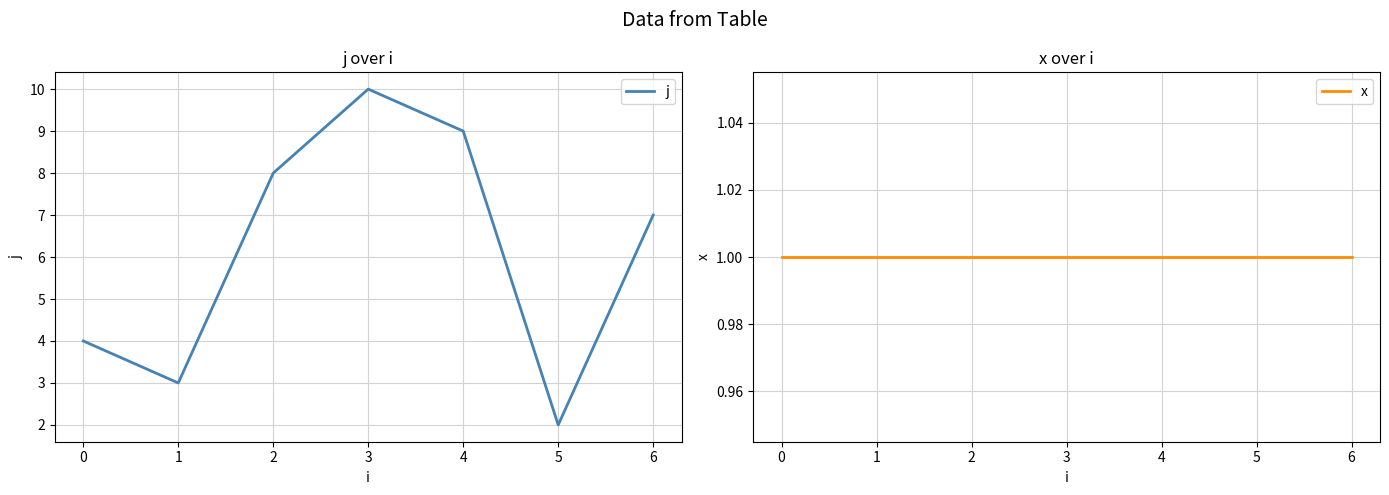

What is the sum of all x values?

7